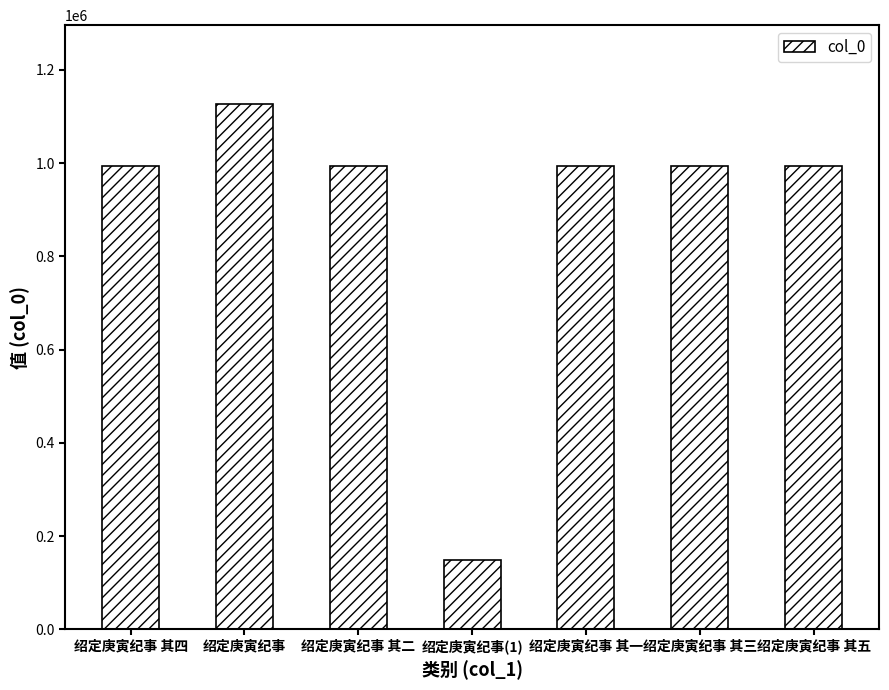

What is the sum of the values at 绍定庚寅纪事 其一 and 绍定庚寅纪事 其二?

1988403